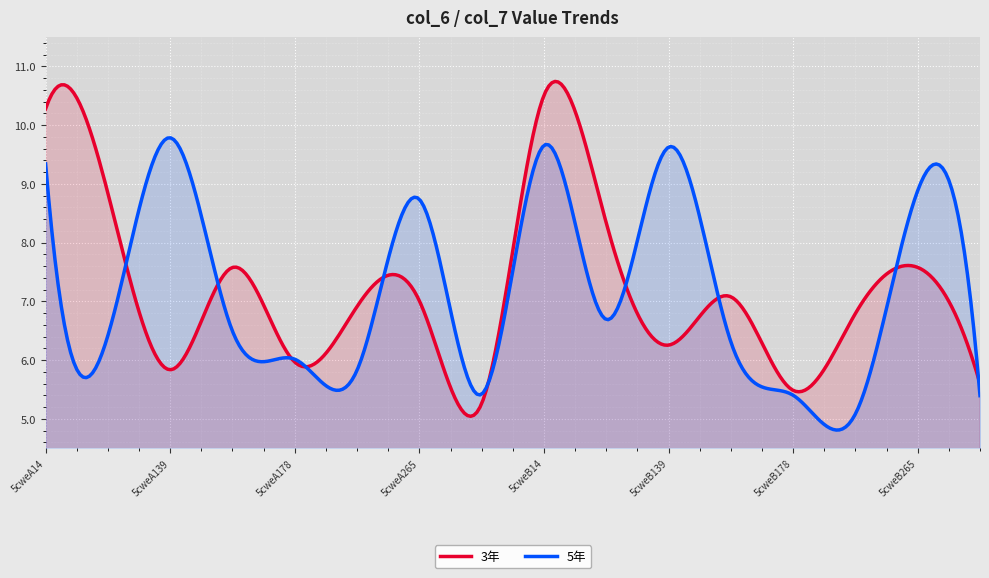

Is it true that col_7 equals 9.4 at 5cweA234?

False